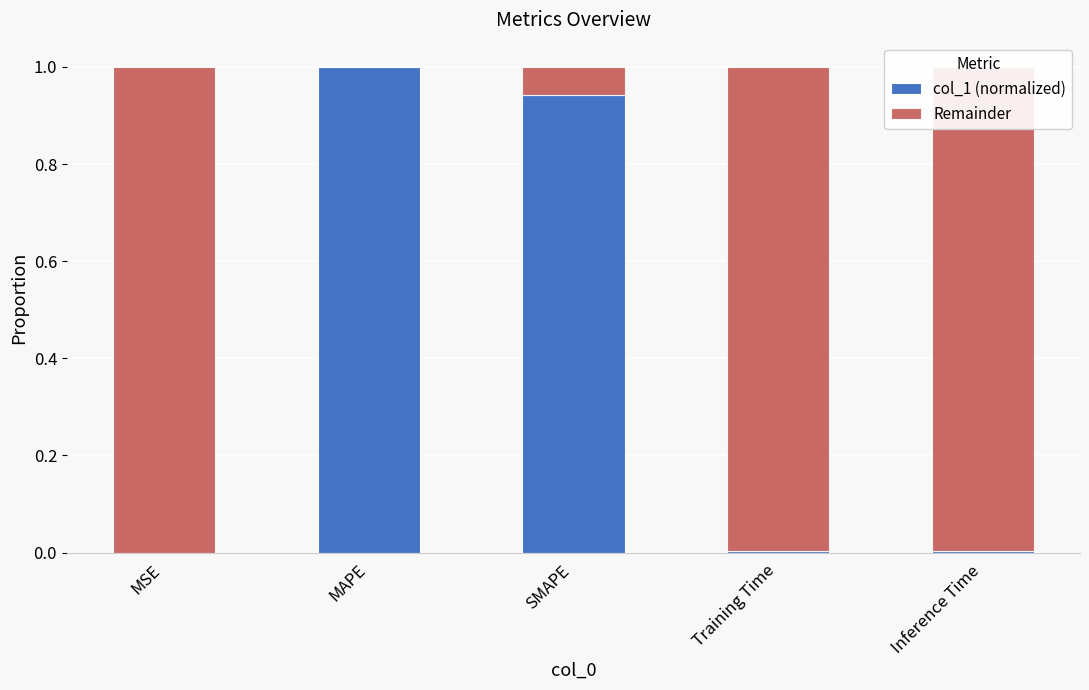

The value of col_1 (normalized) at SMAPE is 1.7. True or false?

False